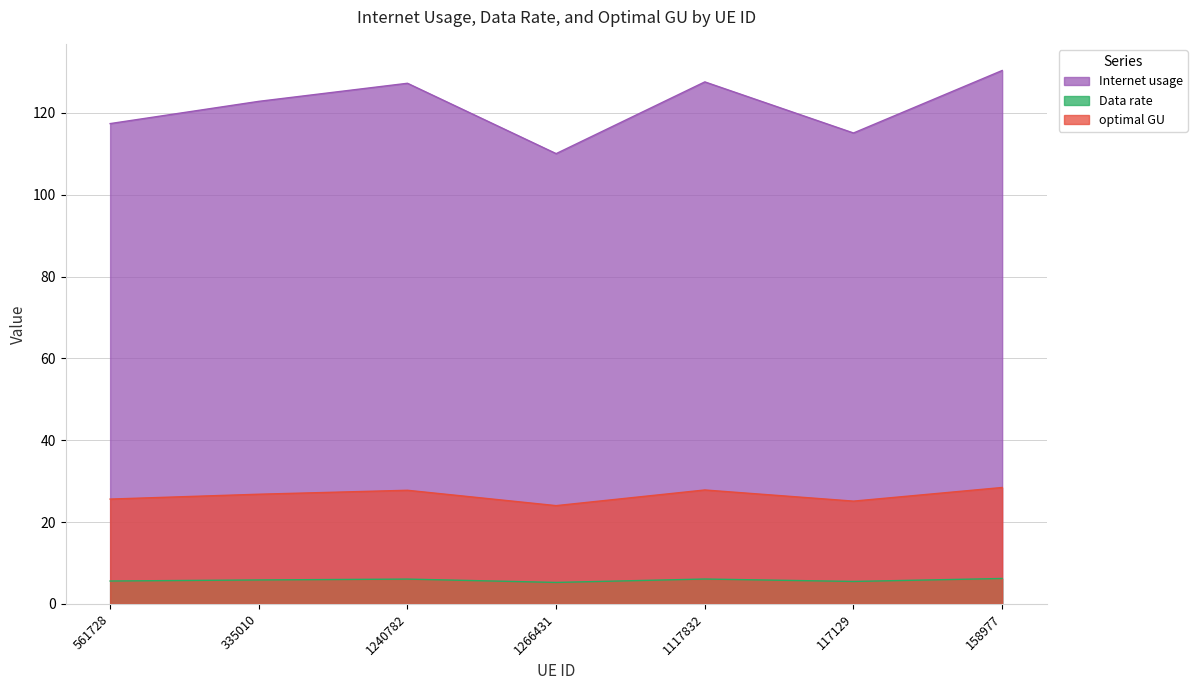

What is the total value across all series at 117129?

145.7